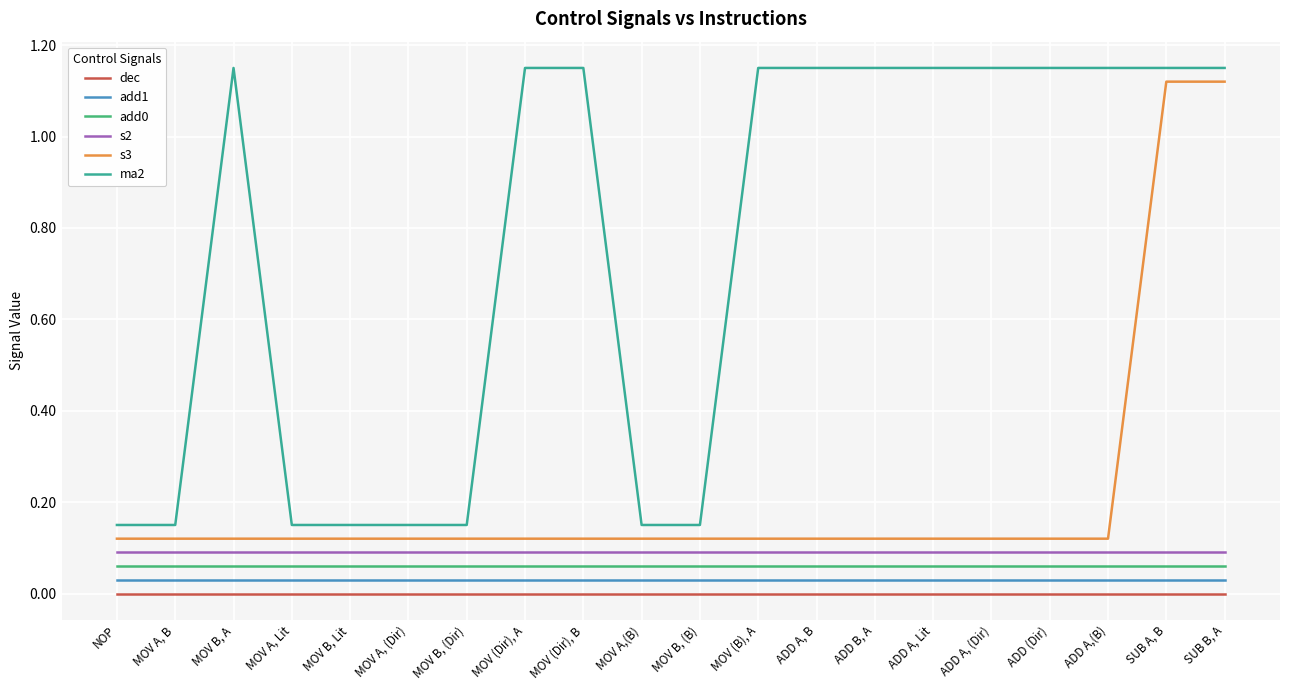

True or false: s3 and add0 intersect in this chart.

False